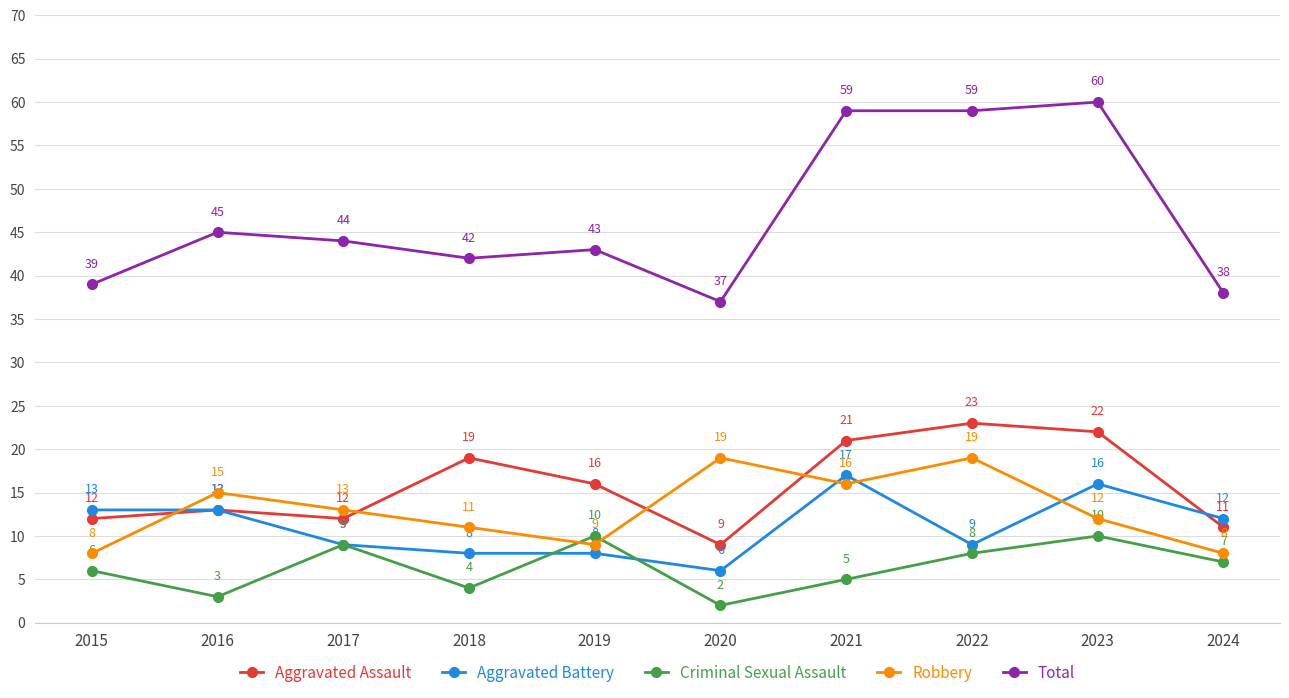

True or false: Aggravated Battery has a value of 13 at 2015.

True